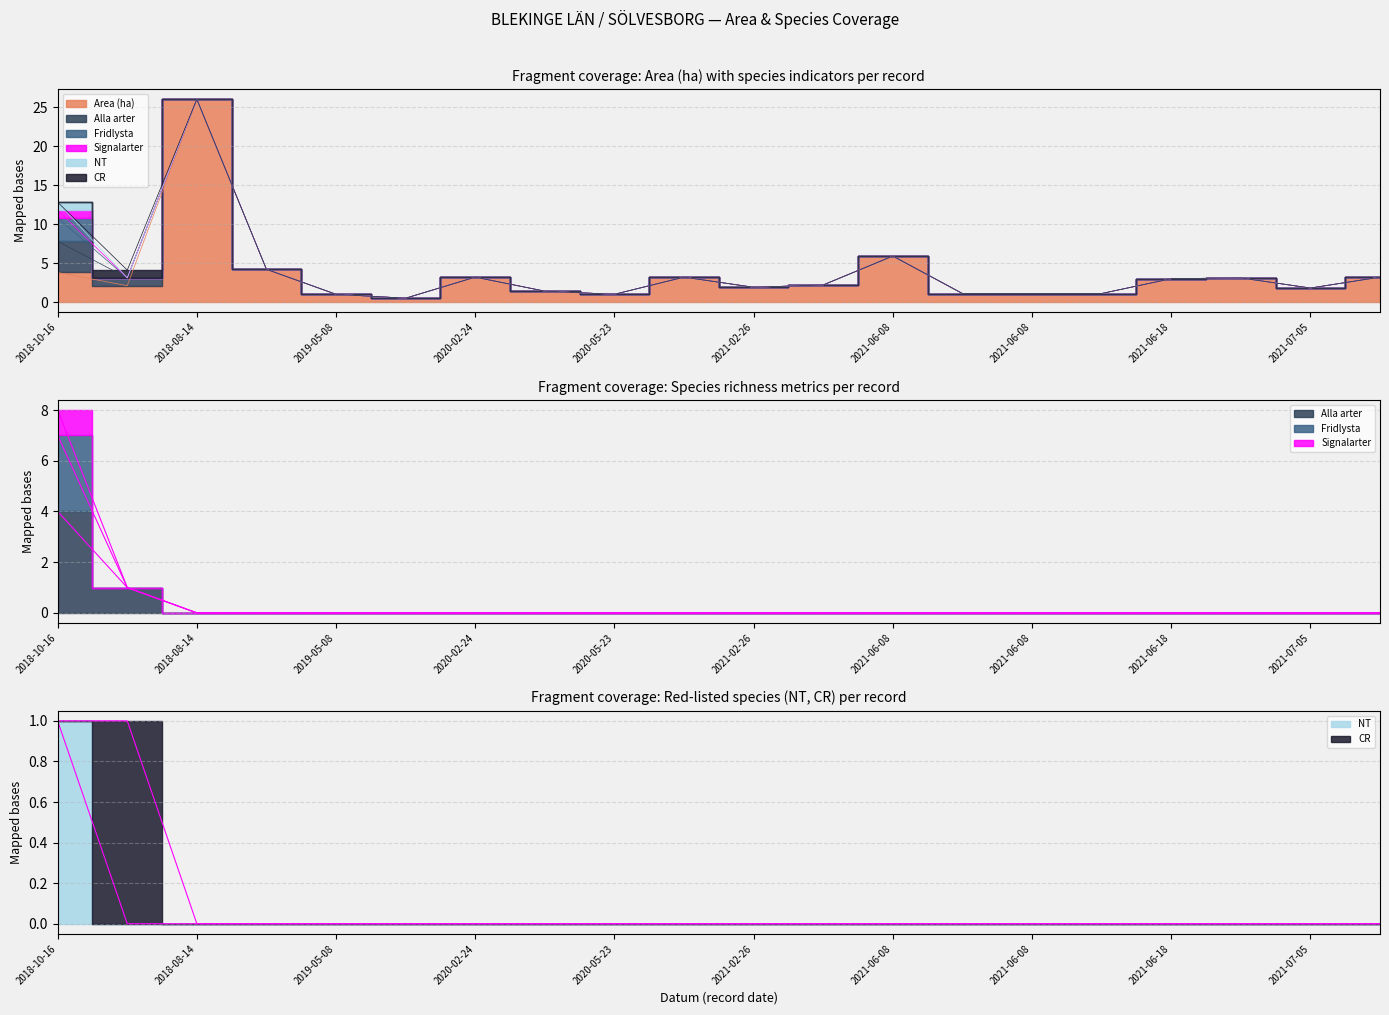

Which series has the largest range (max minus min)?

Area (ha)